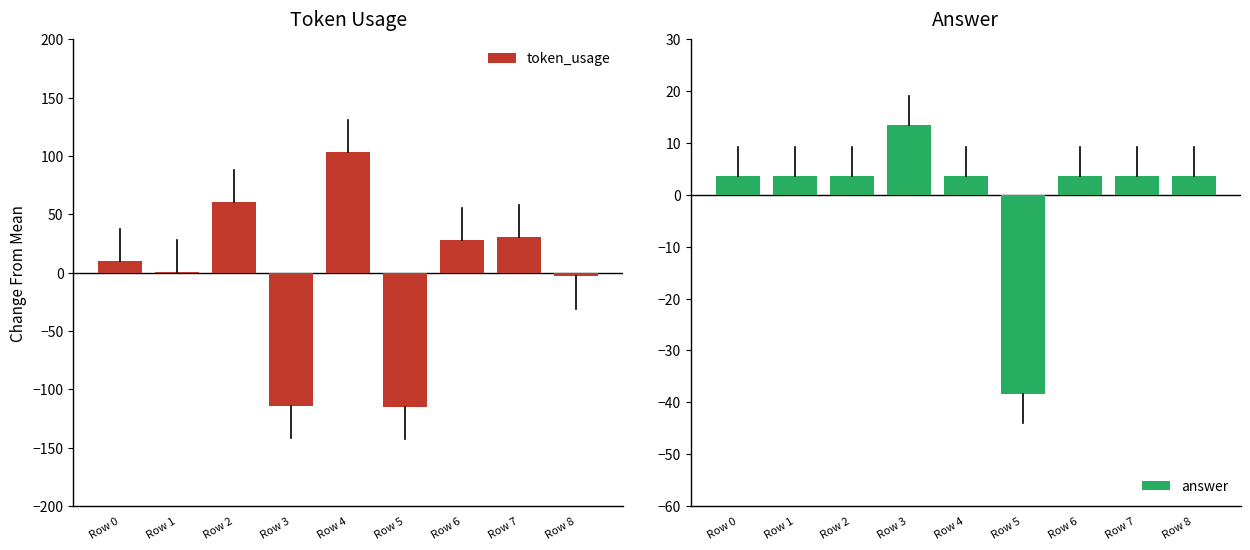

How many bars are there in total?

18